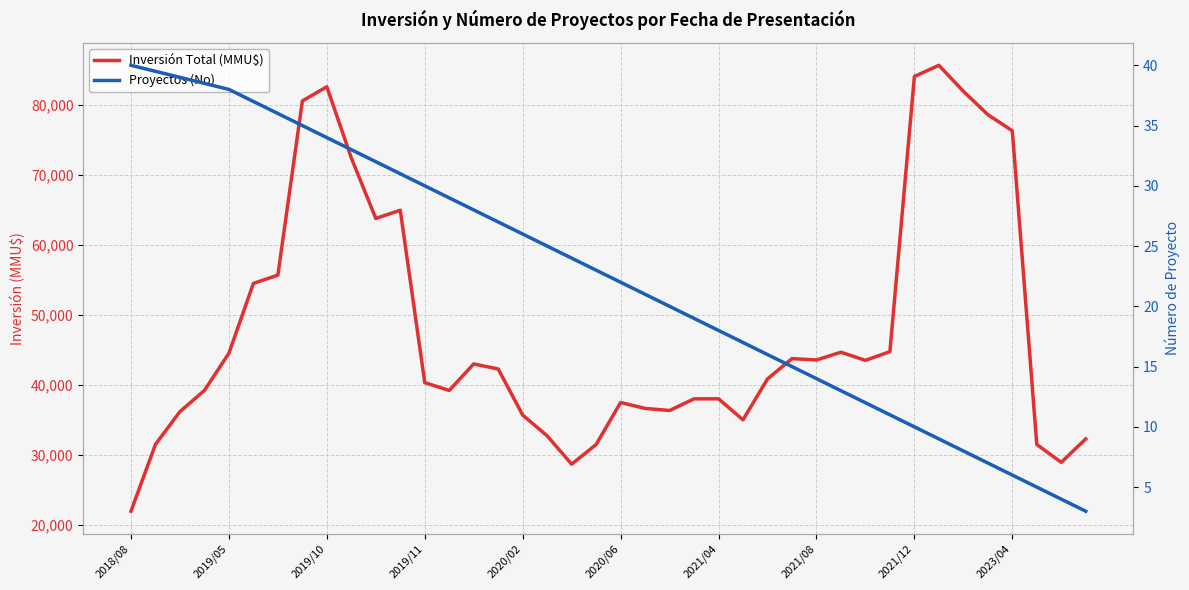

Between 2019/10 and 2021/04, which series saw the biggest shift?

Inversión Total (MMU$)